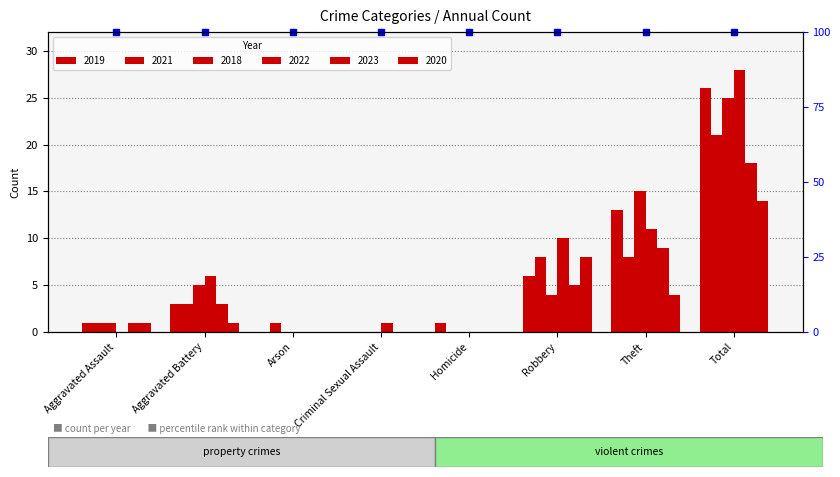

How many values in 2020 are above zero?

5